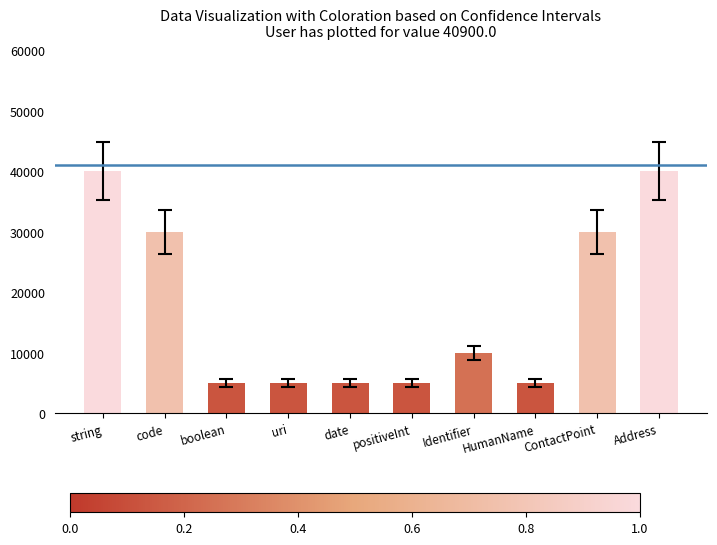

The chart shows a value of 5000 at positiveInt. True or false?

True